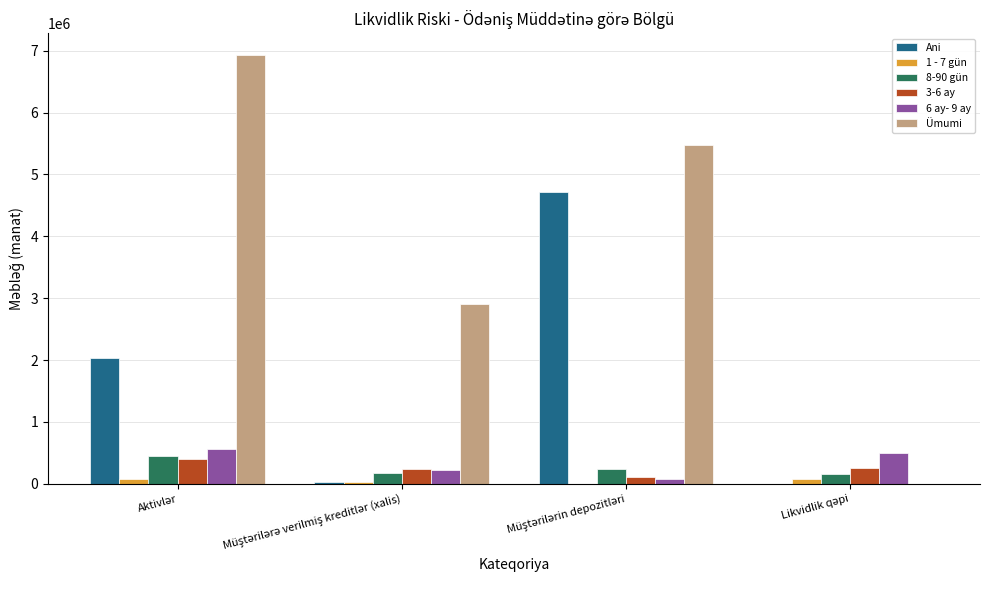

What is the sum of all 6 ay- 9 ay values?

1345627.8